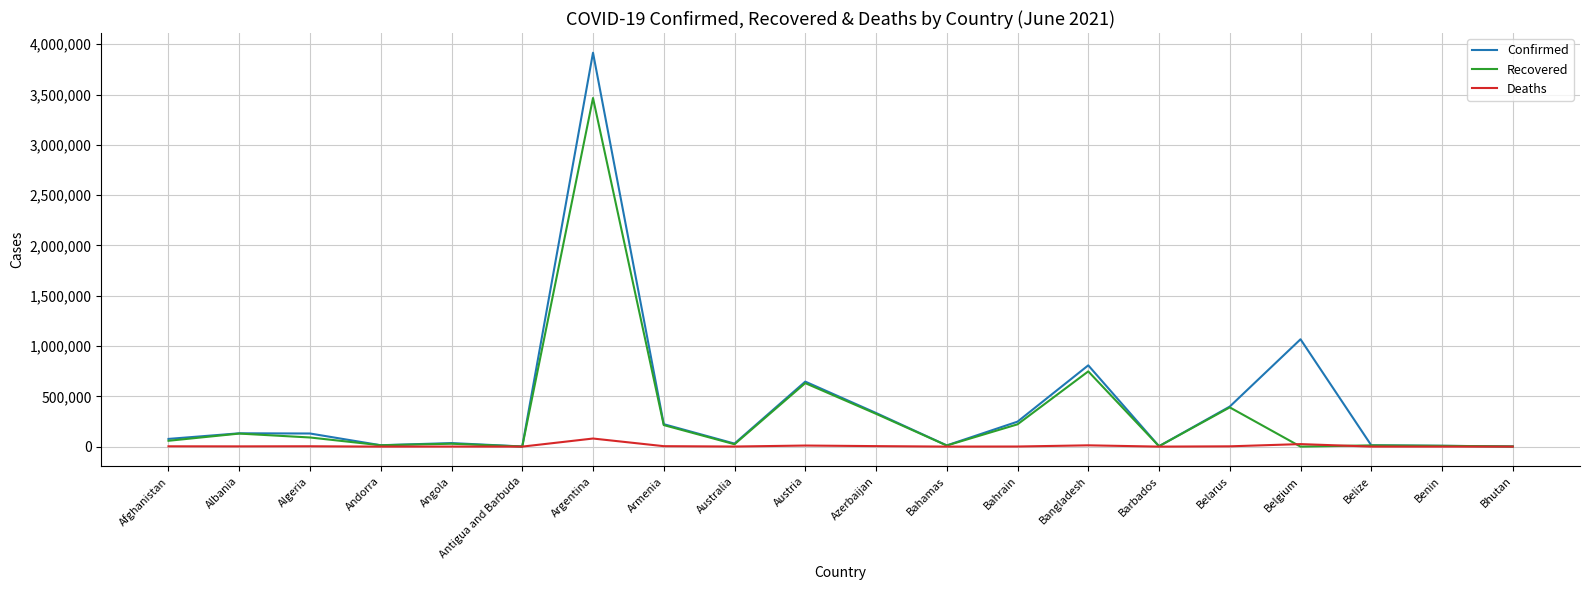

Rank the series by their maximum value, from highest to lowest.

Confirmed, Recovered, Deaths